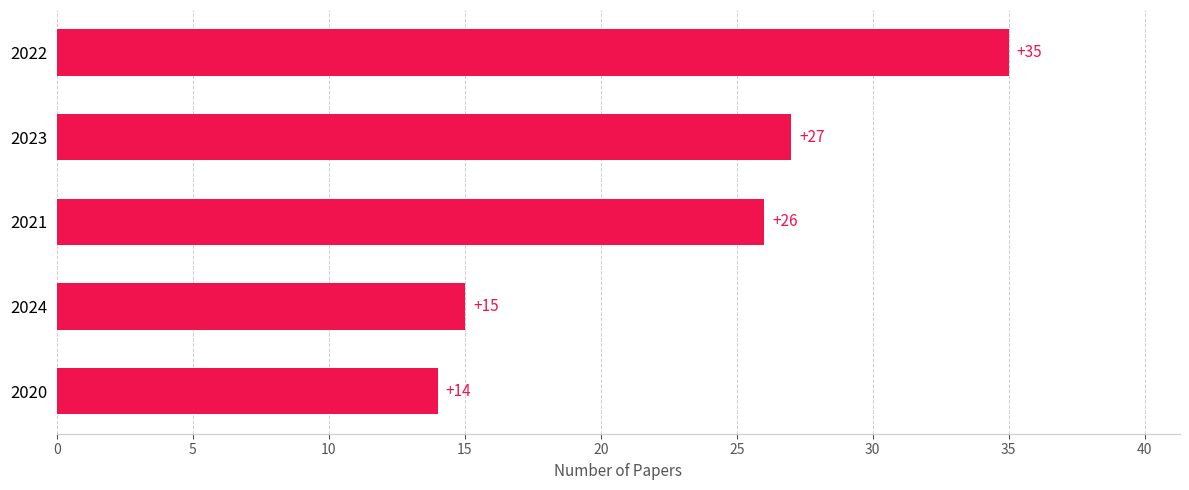

The value at 2023 is 27. True or false?

True